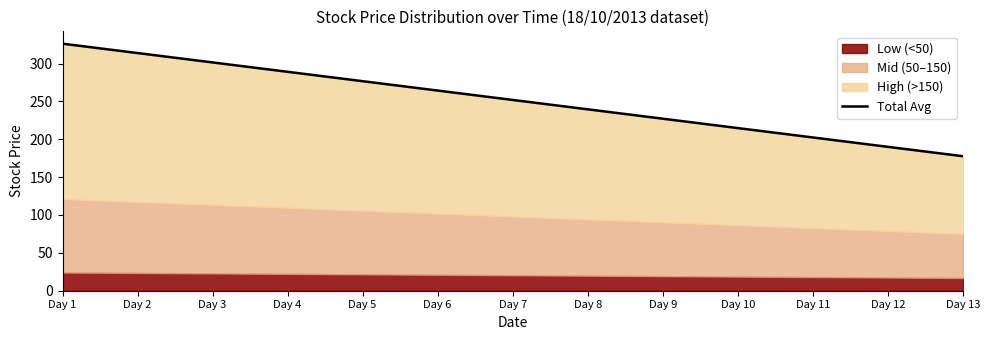

How many data points does each series have?

13